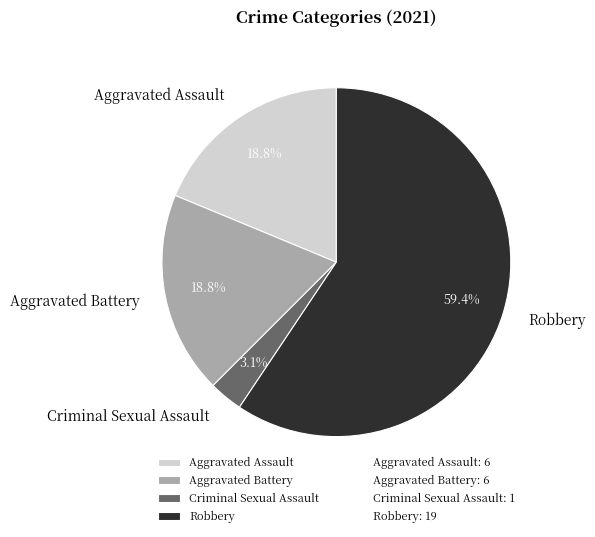

To the nearest percent, what percentage of the pie is Aggravated Assault?

19%